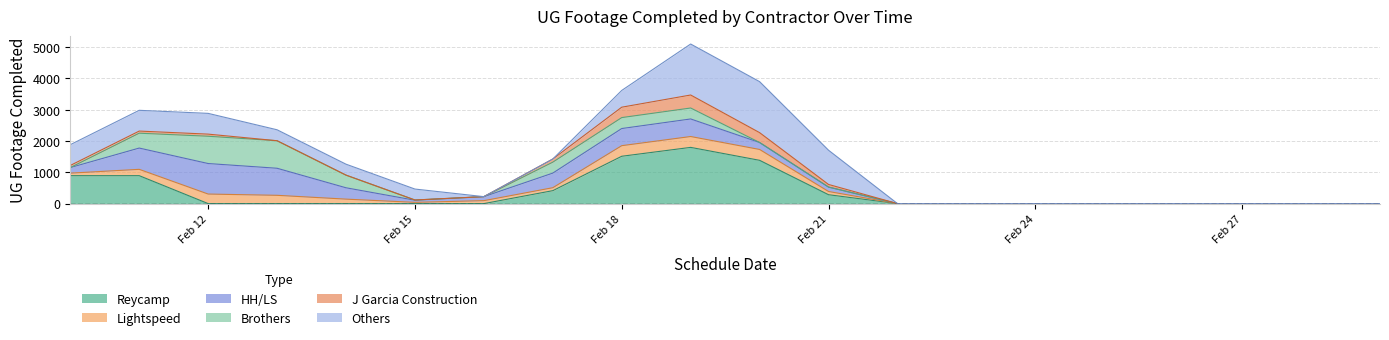

What is the highest value of the Reycamp series?

1796.0